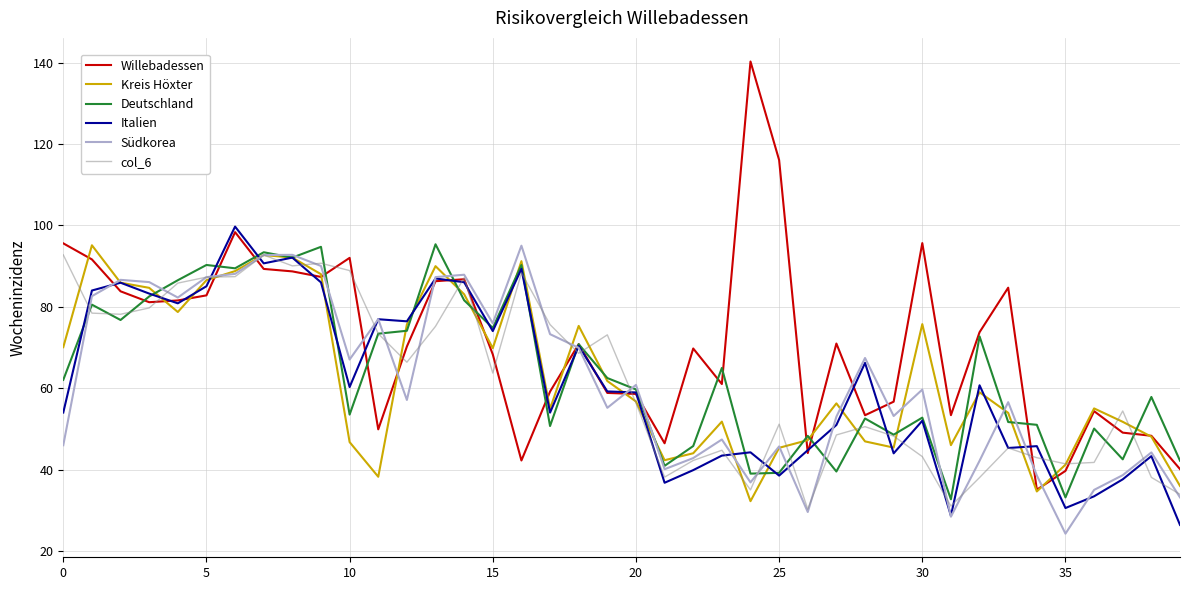

Which series has the largest range (max minus min)?

Willebadessen